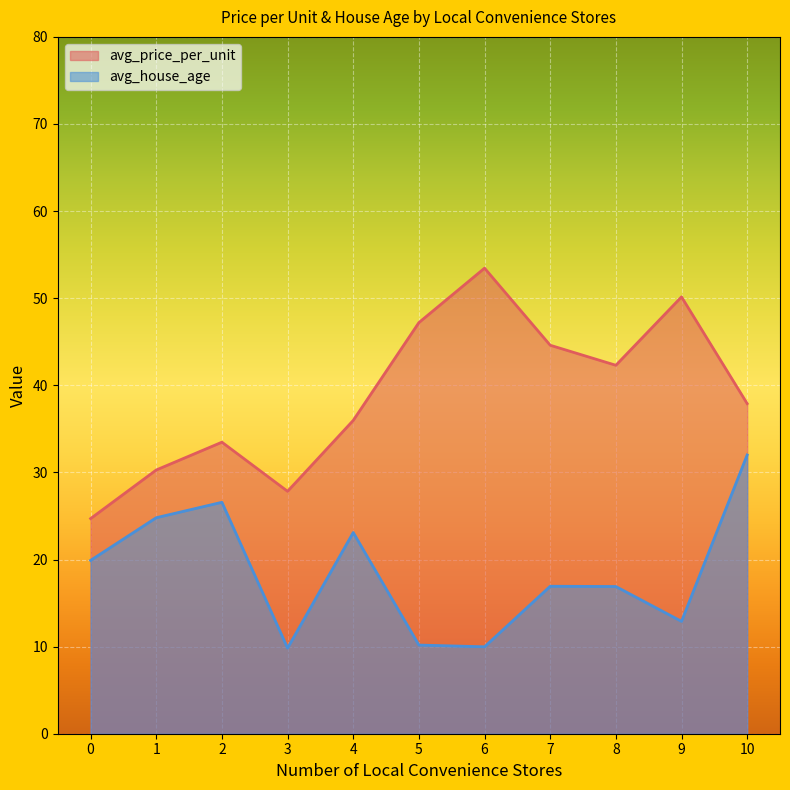

True or false: avg_price_per_unit has a value of 18.8 at 4.

False